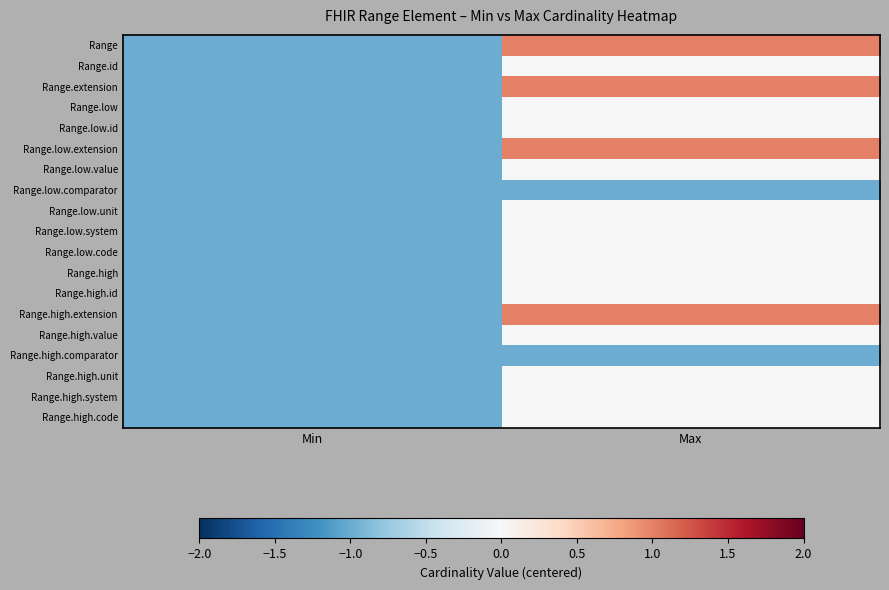

What is the smallest value displayed?

-1